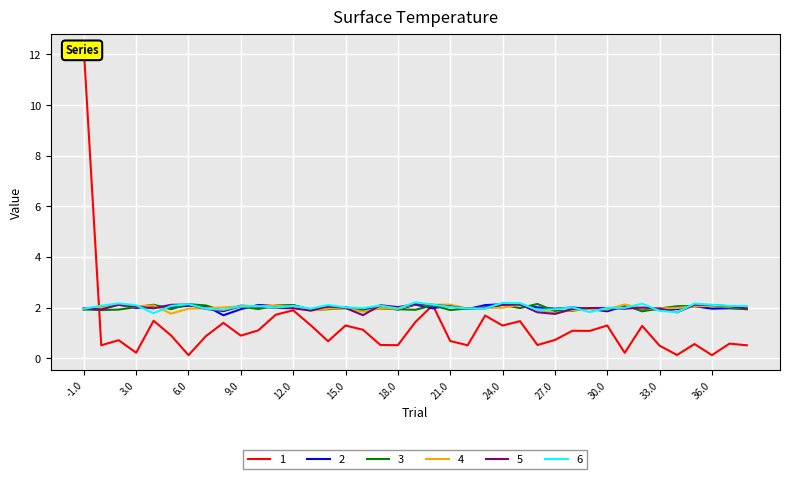

True or false: 6 and 4 intersect in this chart.

True